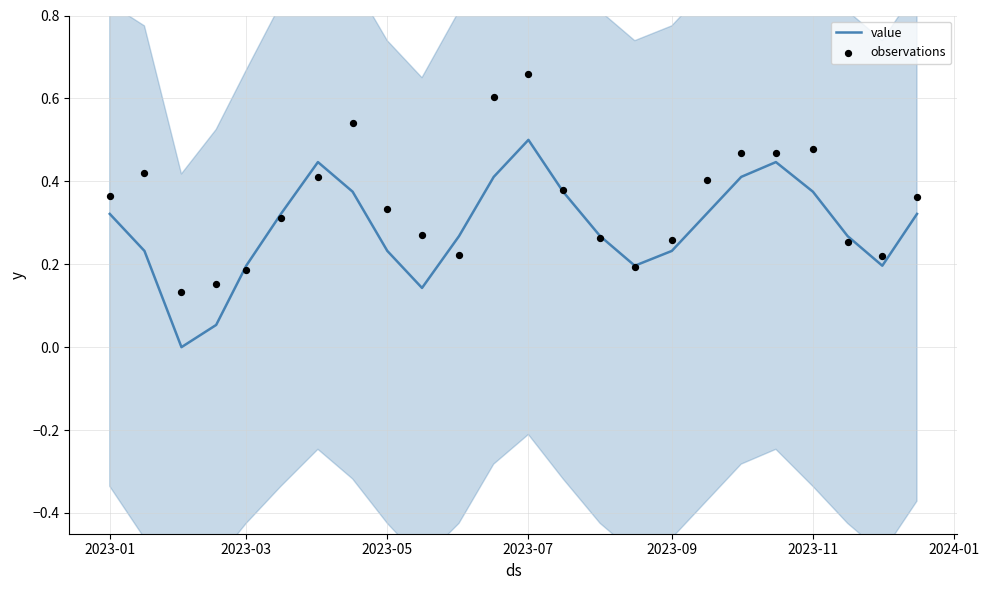

At how many categories does at least one series exceed 0?

24